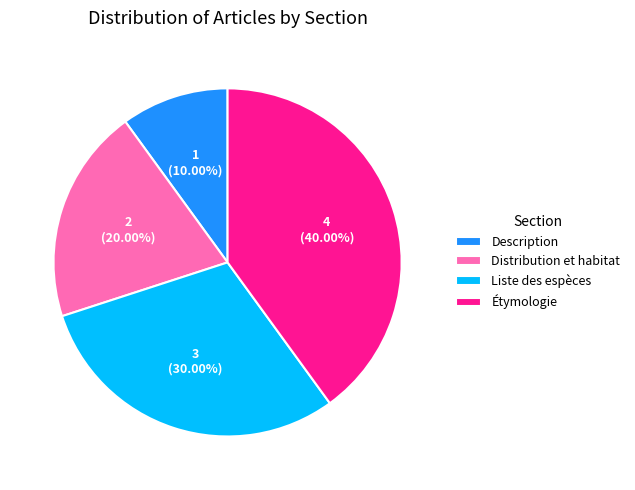

The Étymologie slice represents 33% of the pie. True or false?

False